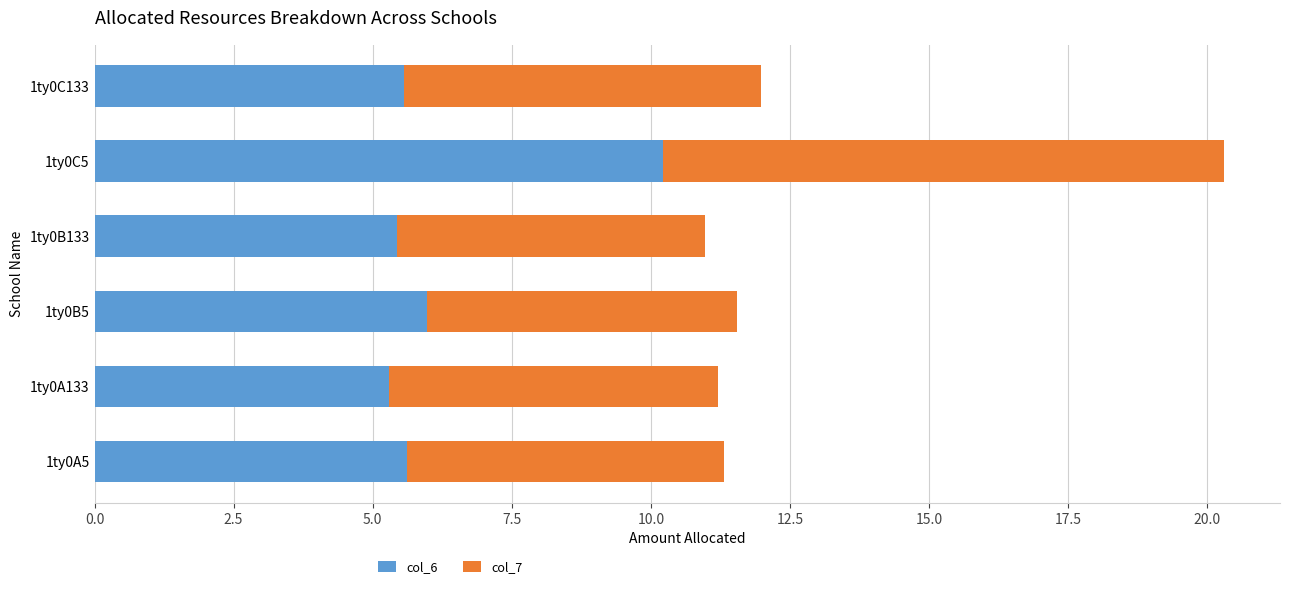

What is the total value across all series at 1ty0A5?

11.3